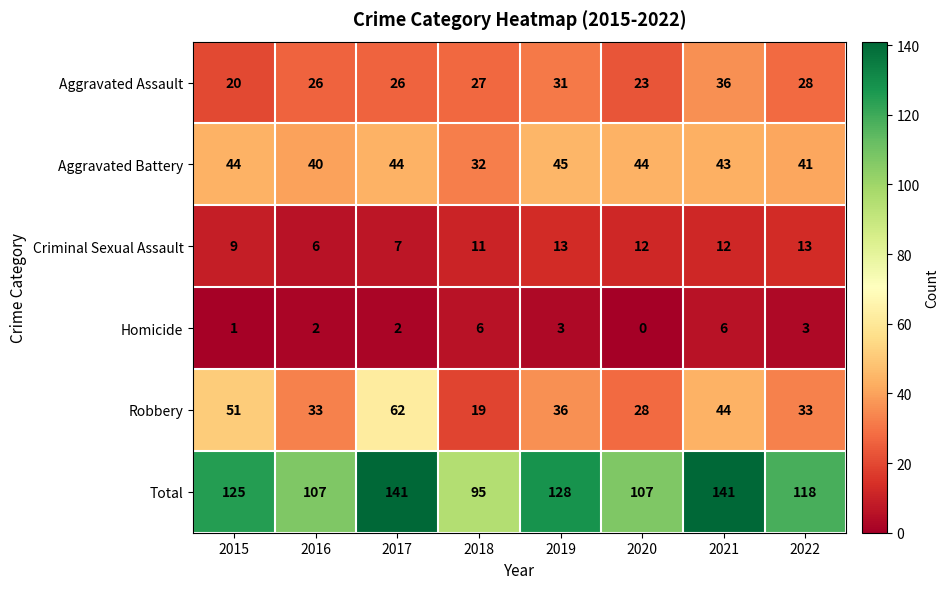

Count the number of categories in the chart.

8